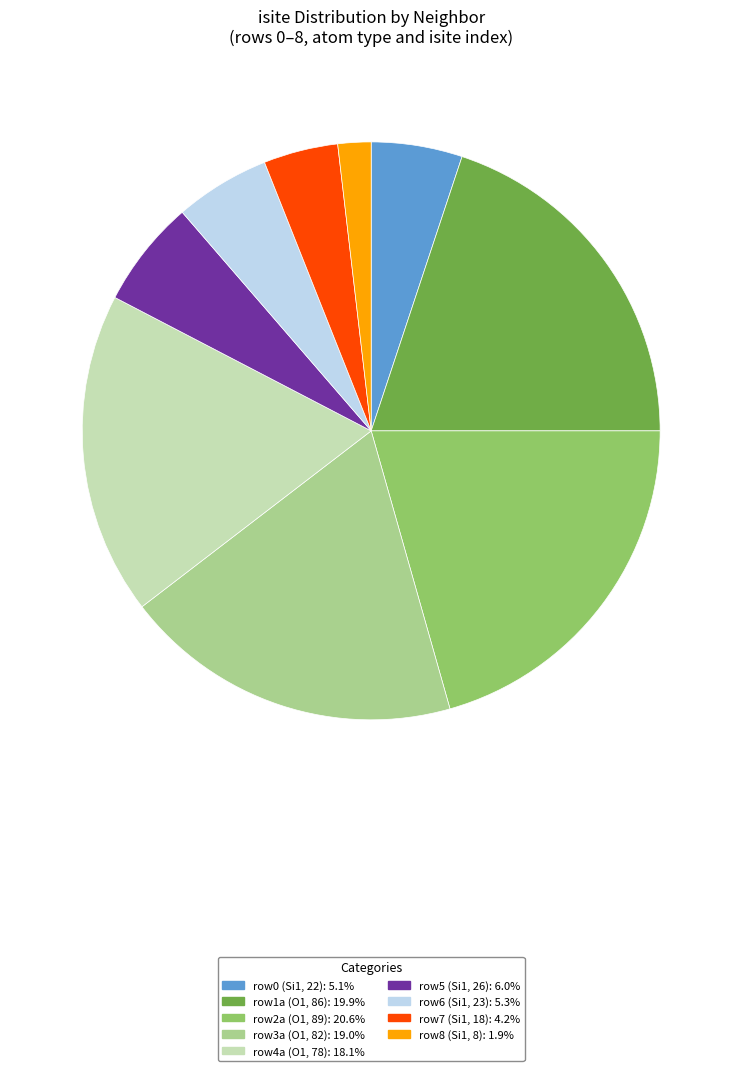

How many slices are in this pie chart?

9